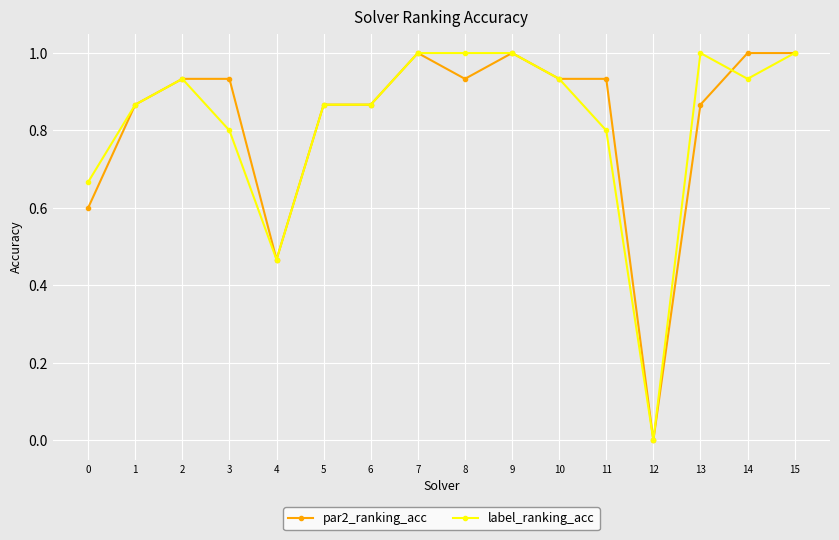

What is the highest value of the label_ranking_acc series?

1.0